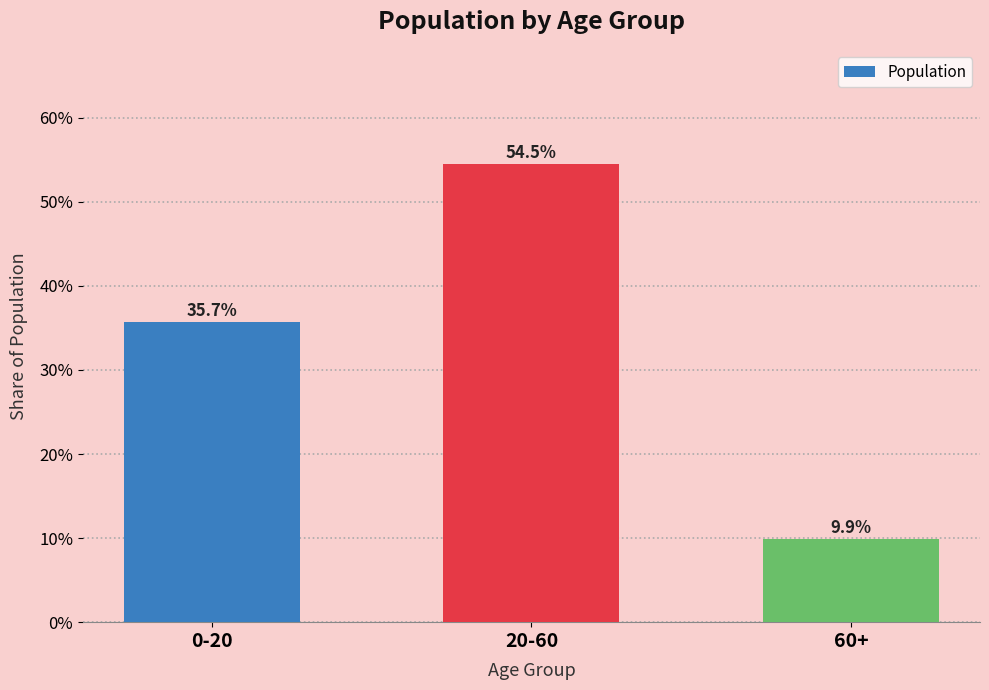

What is the sum of the values at 60+ and 0-20?

0.5